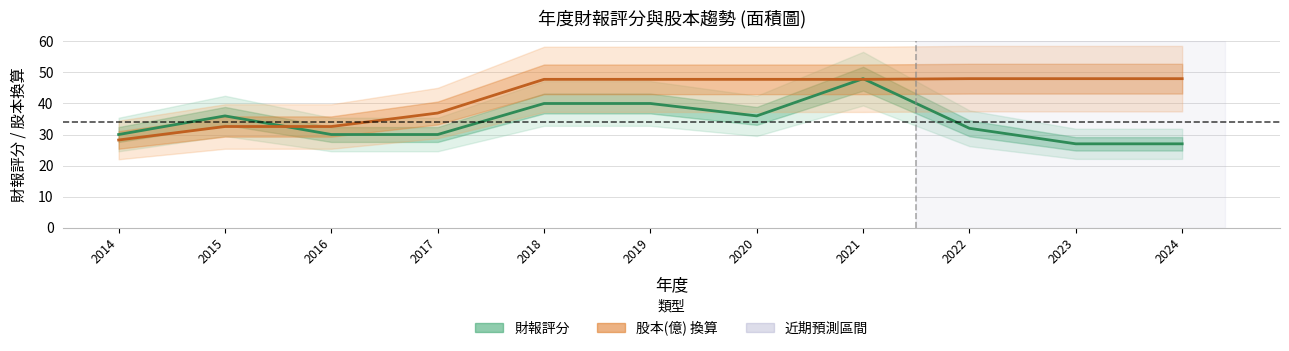

Between 2014 and 2020, which is larger?

2020